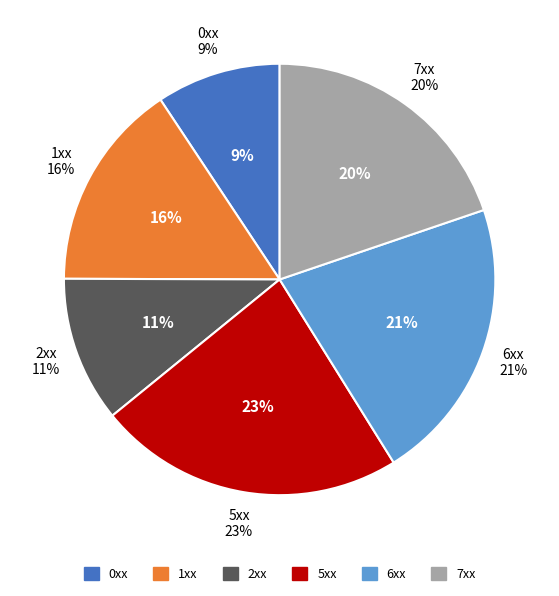

Which slice is the smallest?

0xx